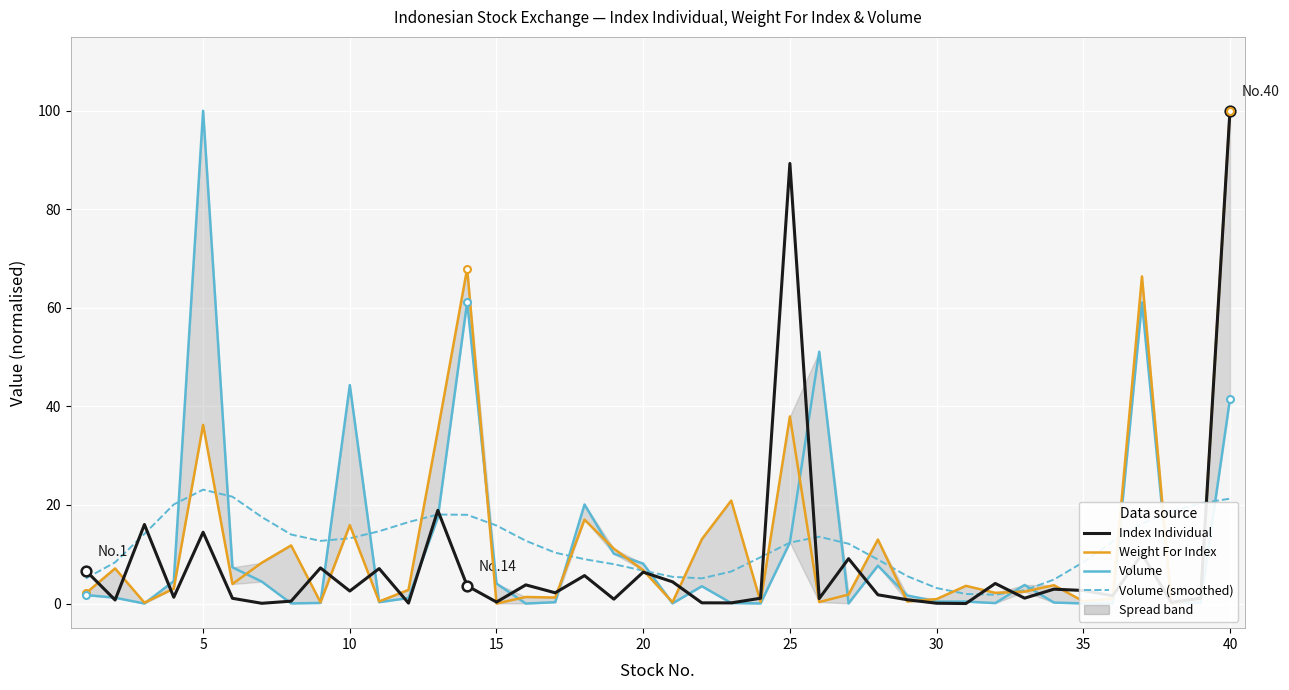

What is the minimum value for Volume (smoothed)?

1.8